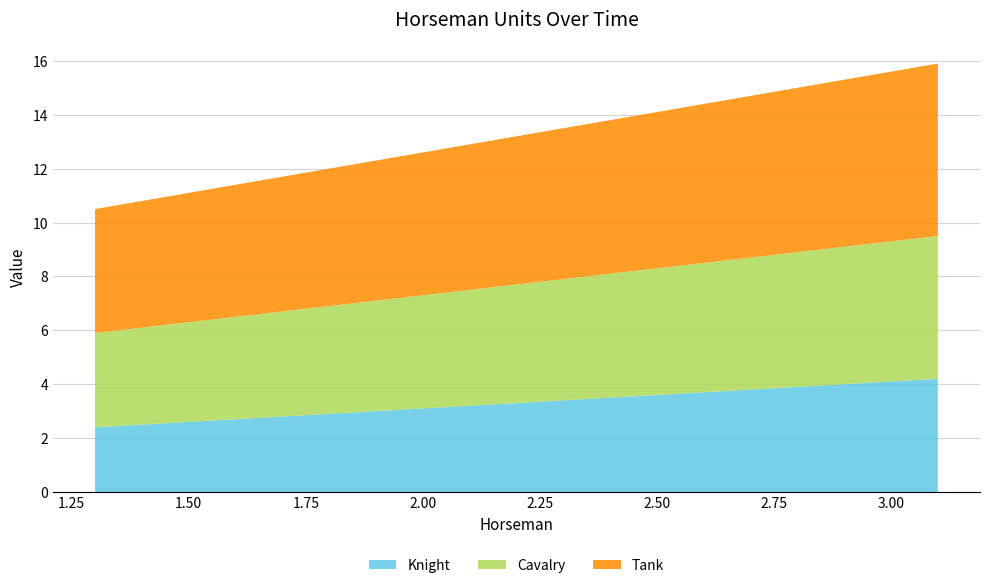

Reading left to right, what are all the values shown in this chart?

Knight: 0=2.4	1=2.4	2=2.4	3=2.4	4=2.4	5=3.3	6=3.3	7=3.3	8=3.3	9=3.3	10=4.2	11=4.2	12=4.2	13=4.2	14=4.2
Cavalry: 0=3.5	1=3.5	2=3.5	3=3.5	4=3.5	5=4.4	6=4.4	7=4.4	8=4.4	9=4.4	10=5.3	11=5.3	12=5.3	13=5.3	14=5.3
Tank: 0=4.6	1=4.6	2=4.6	3=4.6	4=4.6	5=5.5	6=5.5	7=5.5	8=5.5	9=5.5	10=6.4	11=6.4	12=6.4	13=6.4	14=6.4